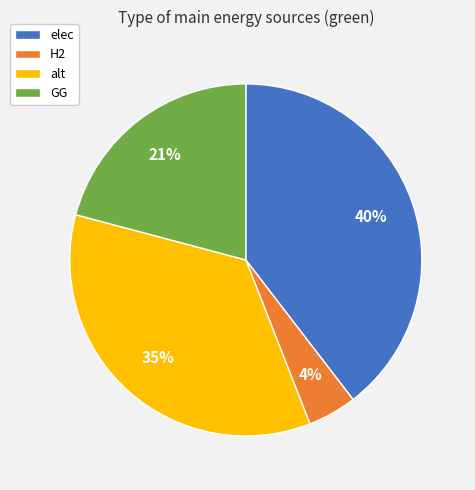

Rank the categories by value from lowest to highest.

H2, GG, alt, elec